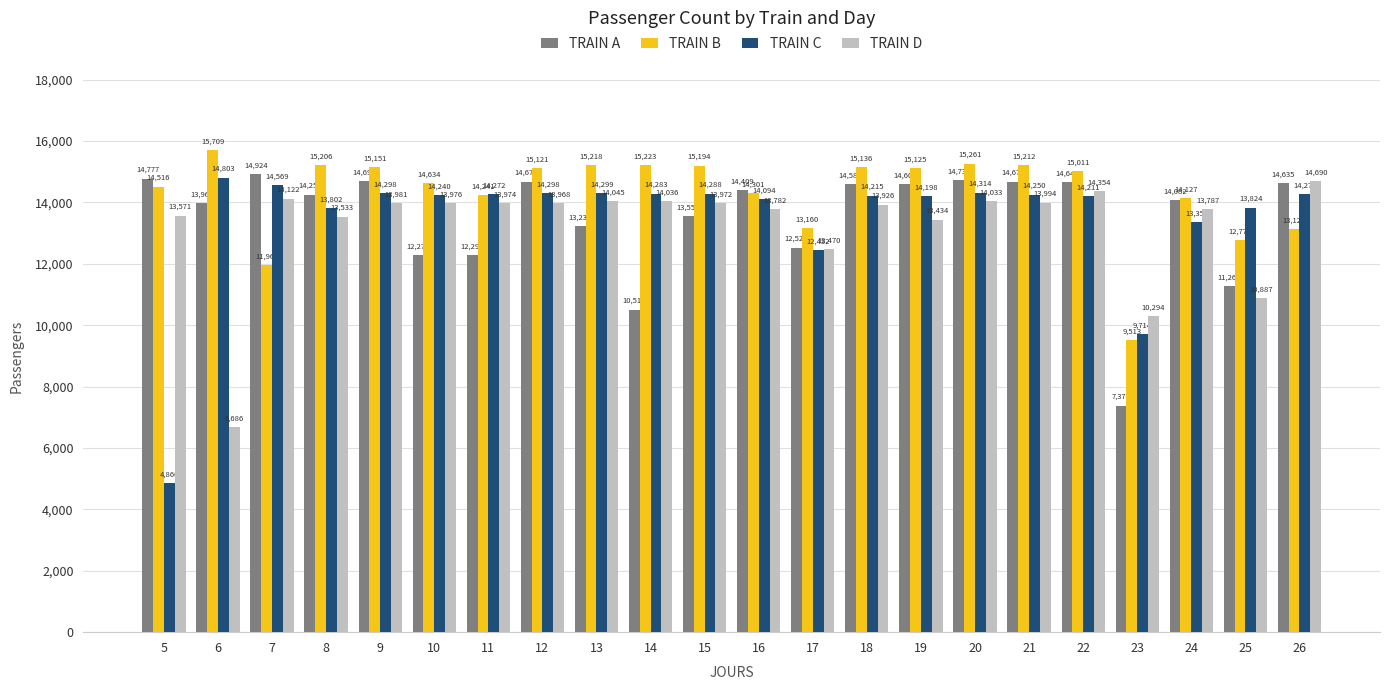

The value of TRAIN C at 7 is 9191. True or false?

False